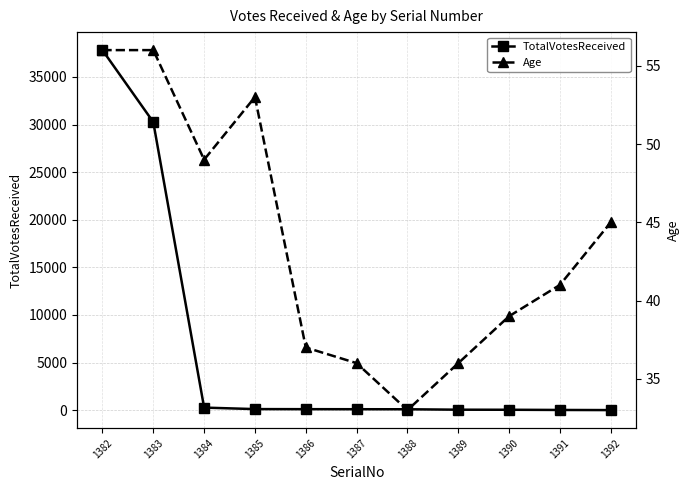

How many intersections are there between TotalVotesReceived and Age?

1